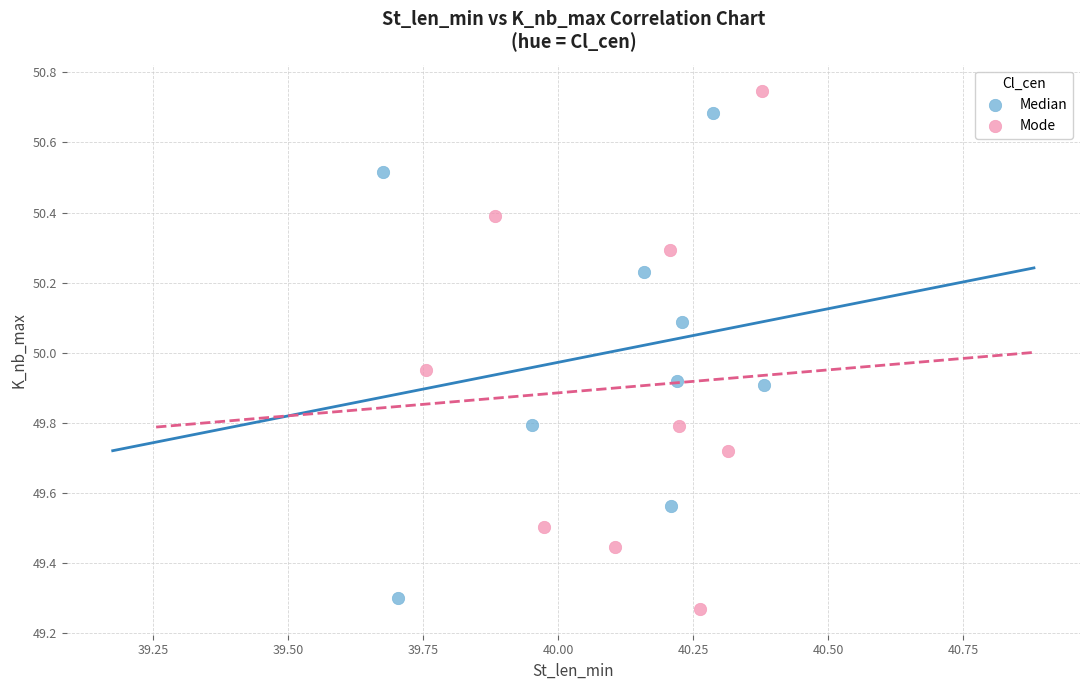

Which series has the widest spread of Y values?

Mode